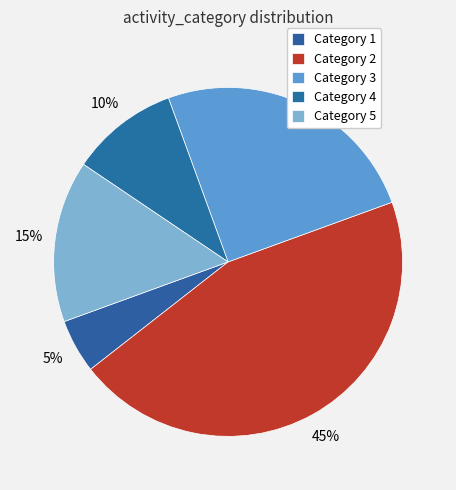

How many slices are in this pie chart?

5